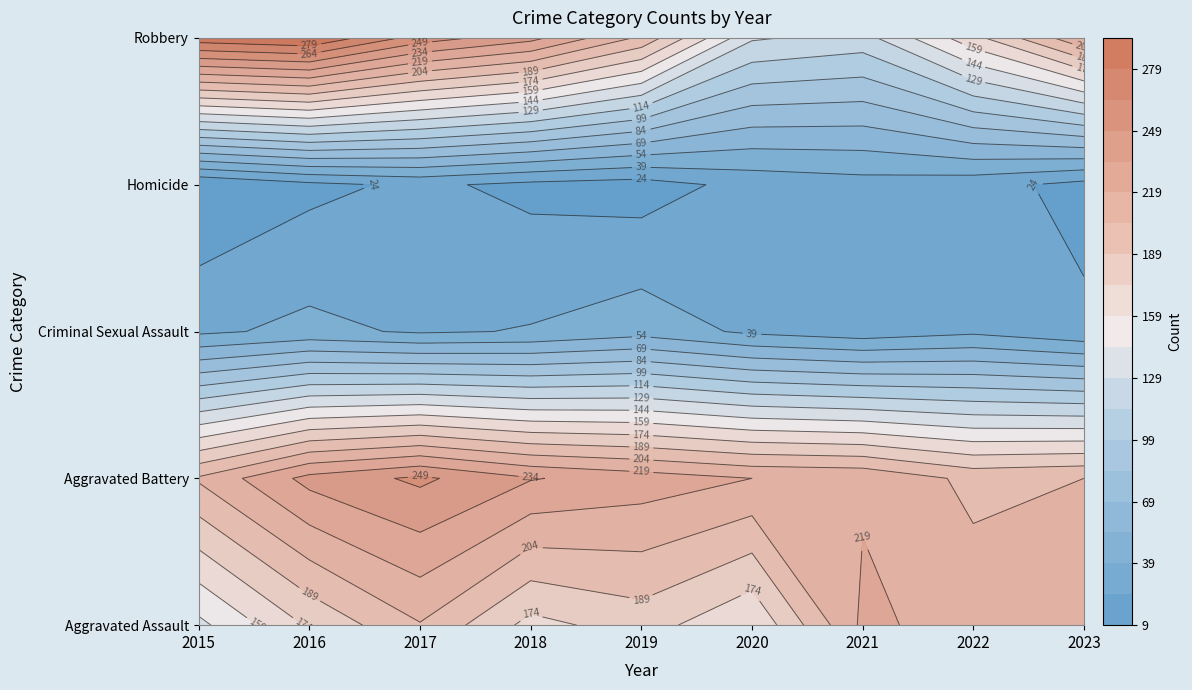

At which category is the sum across all series the highest?

2017